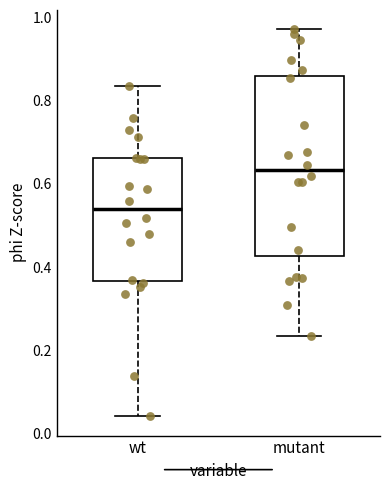

Comparing the boxes themselves (not the whiskers), which one is the tallest?

mutant